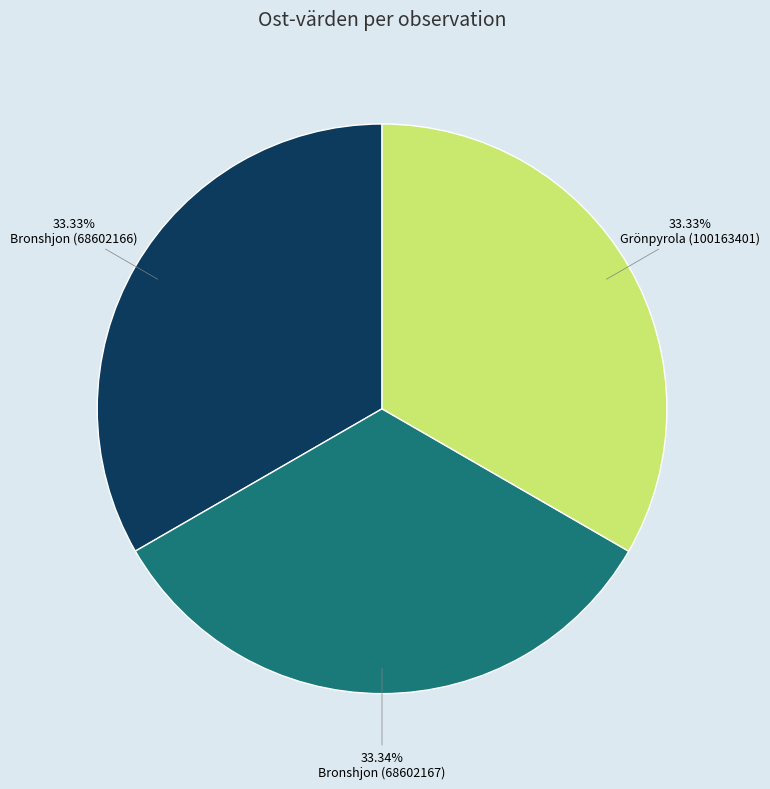

Is Bronshjon (68602166) the majority of the pie?

No